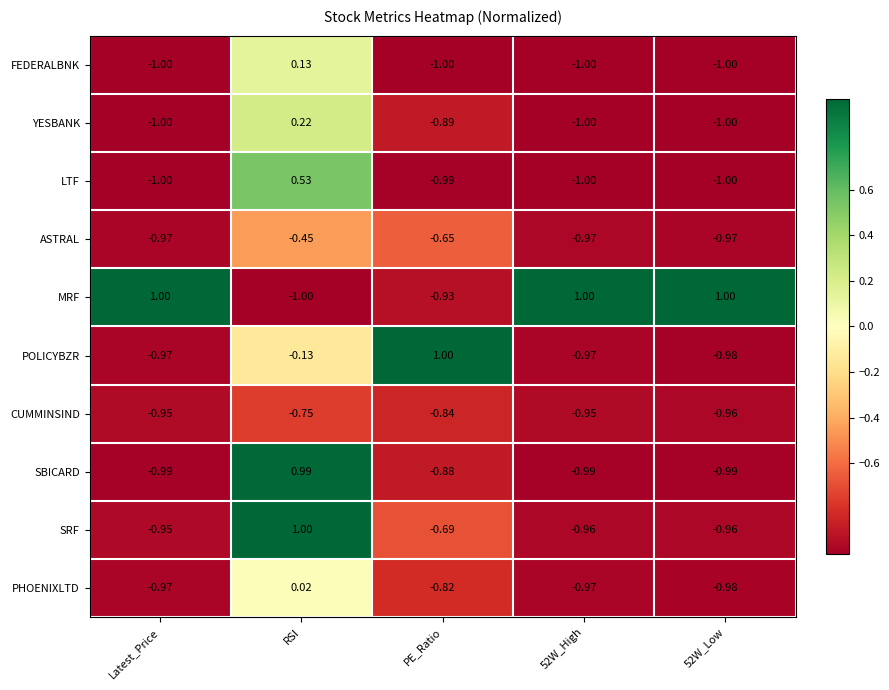

At which label does SBICARD first exceed 0?

RSI